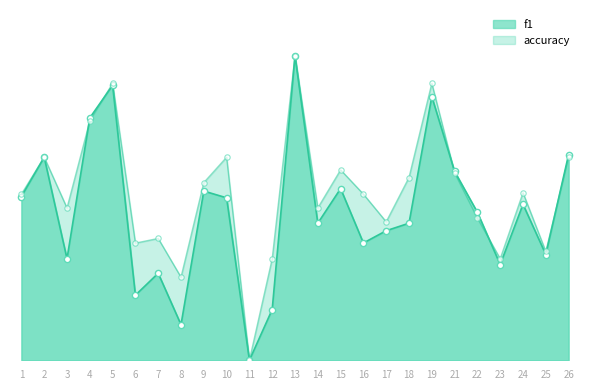

Is the value of f1 at 18 greater than the value of accuracy at 24?

No